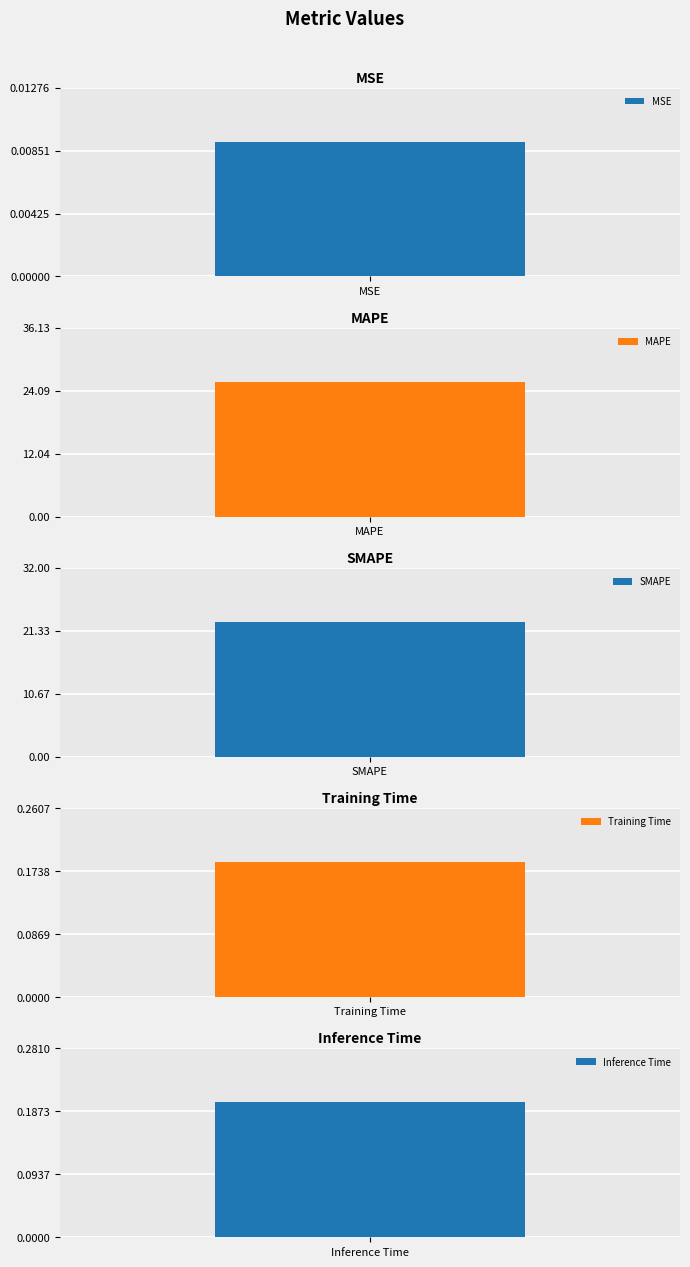

What is the label of the 5th bar from the right?

MSE